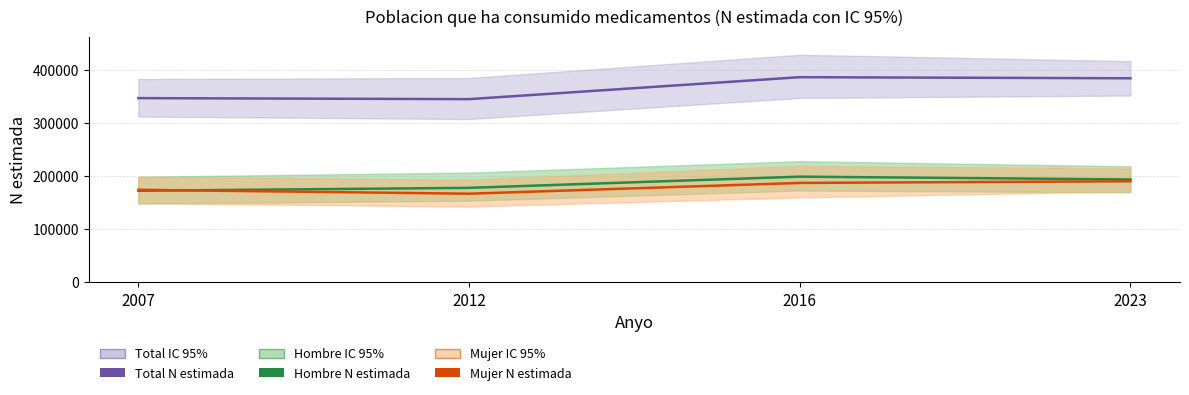

Which series changed the most between 2007 and 2012?

Mujer - N estimada